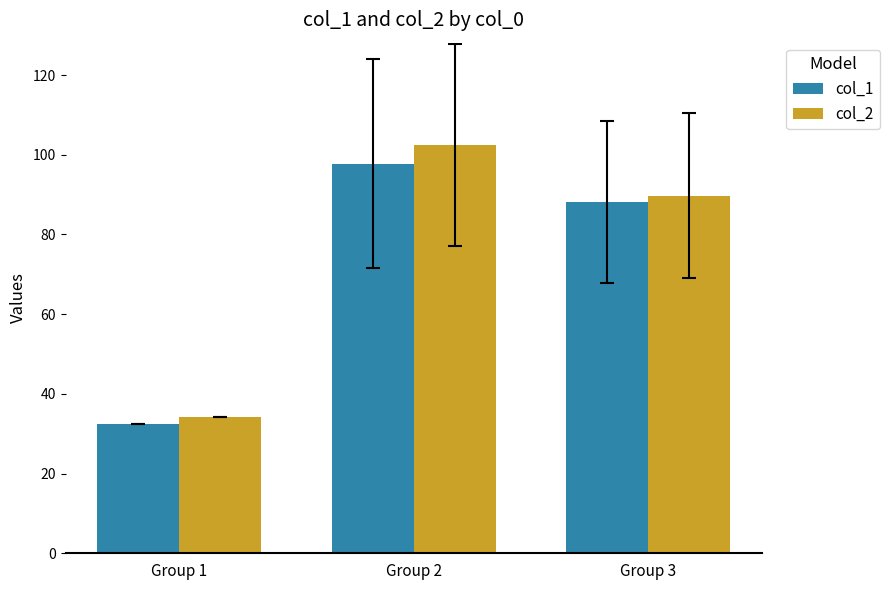

Which series has the largest total across all categories?

col_2